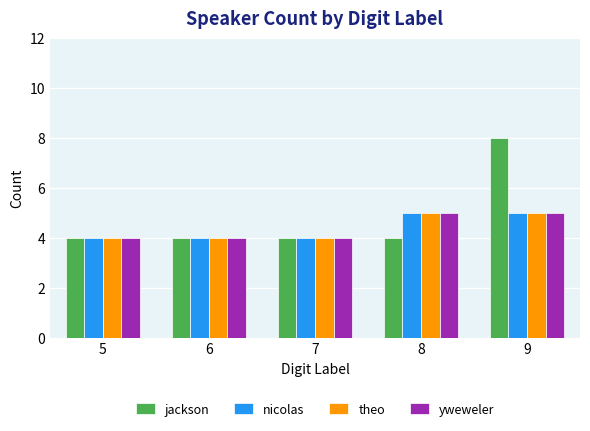

Which series has the largest range (max minus min)?

jackson